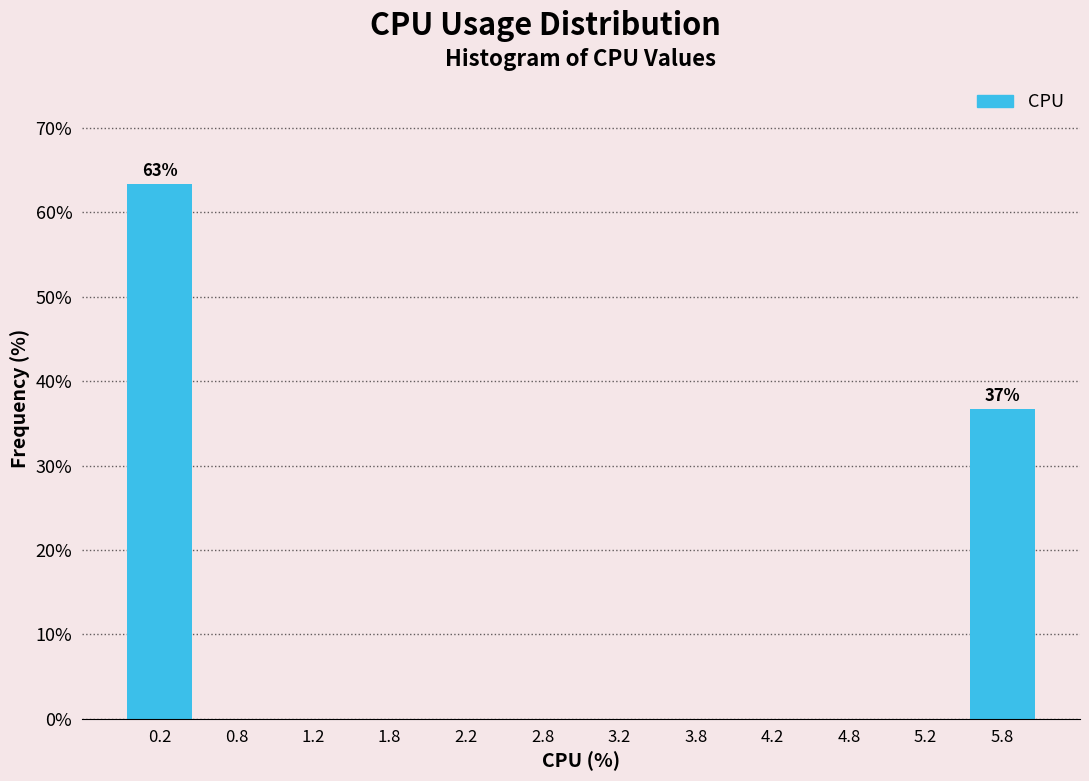

Over which range of the x-axis is the bar tallest?

0.0 to 0.5